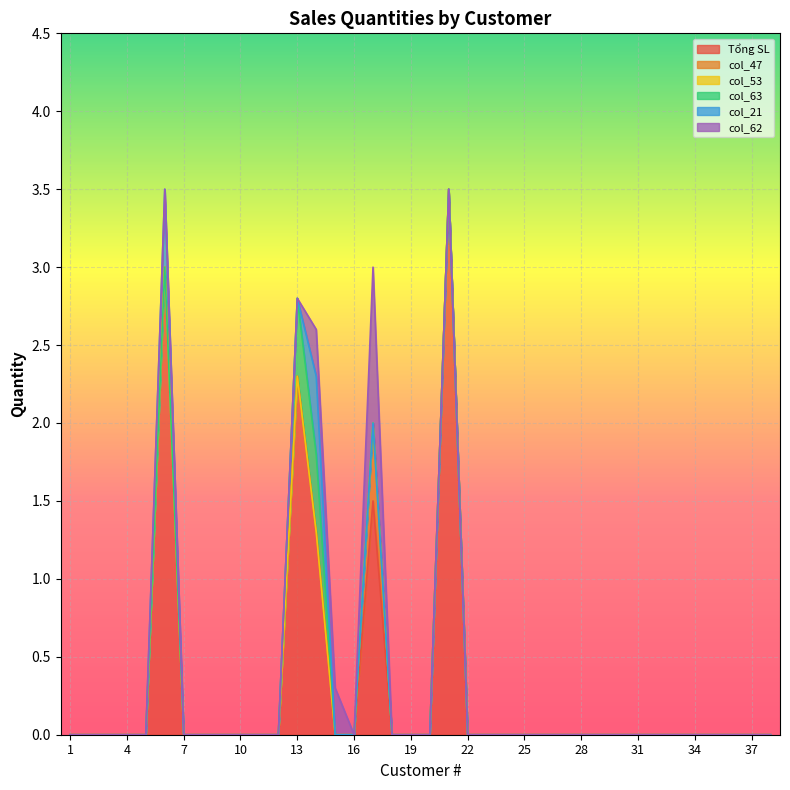

What is the difference between the maximum and minimum values in the col_47 series?

0.5